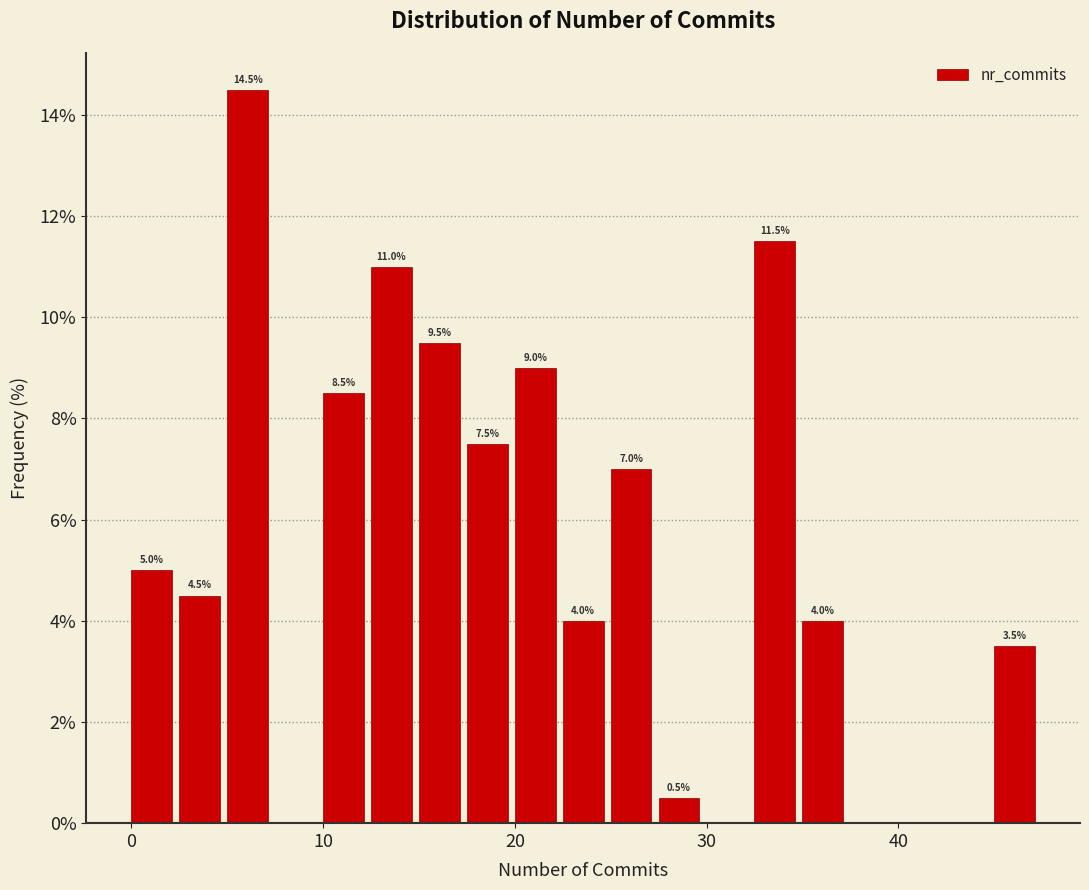

Around what value on the x-axis is the tallest bar? Give the approximate position of its centre, as read against the axis.

6